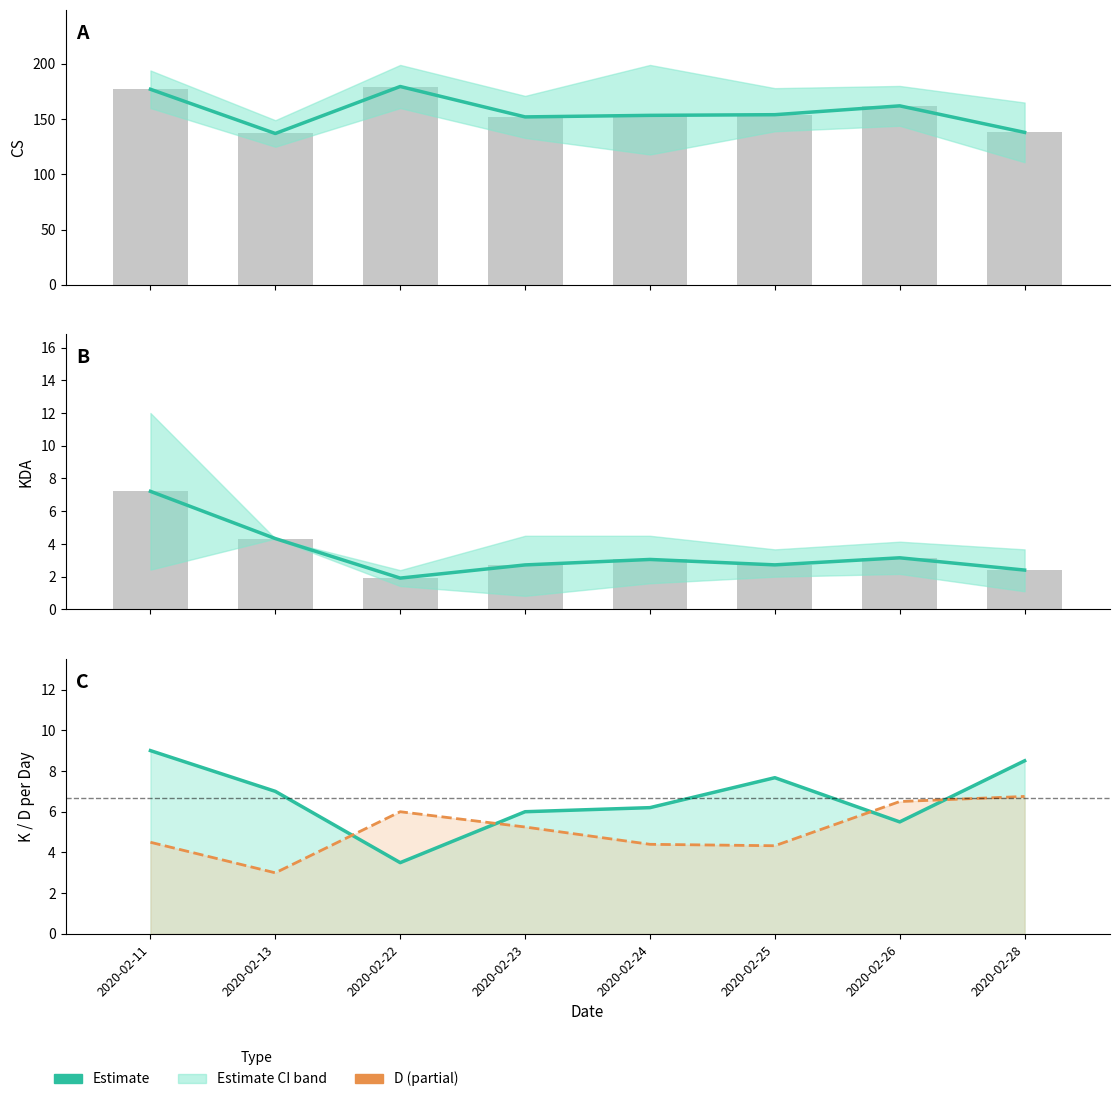

Between 2020-02-24 and 2020-02-26, which is larger?

2020-02-26